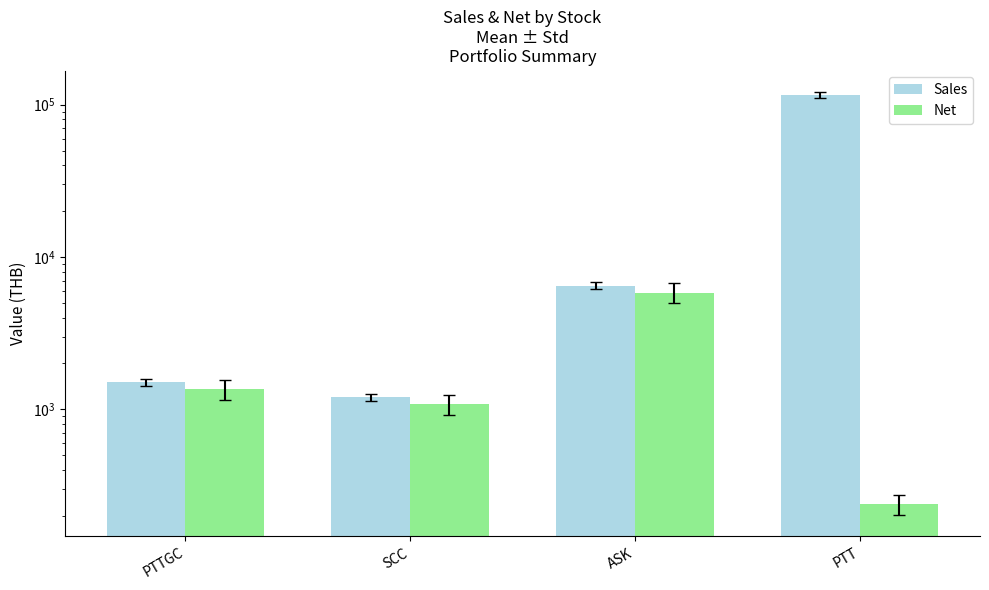

What is the minimum value for Sales?

1200.0